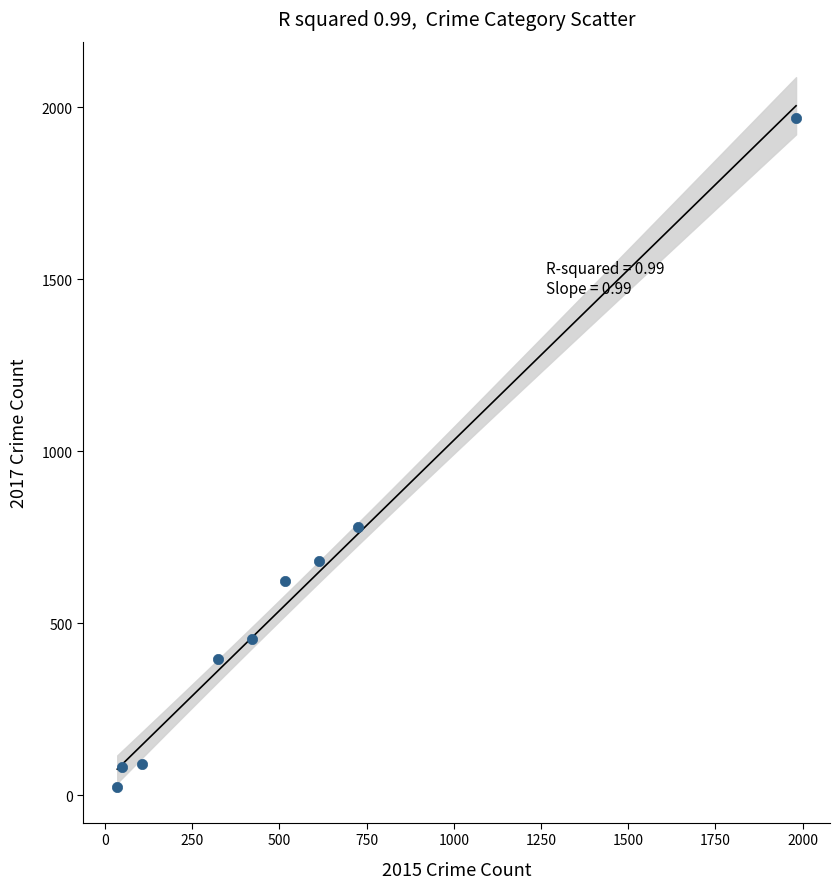

What Y value in the scatter plot is closest to 995?

780